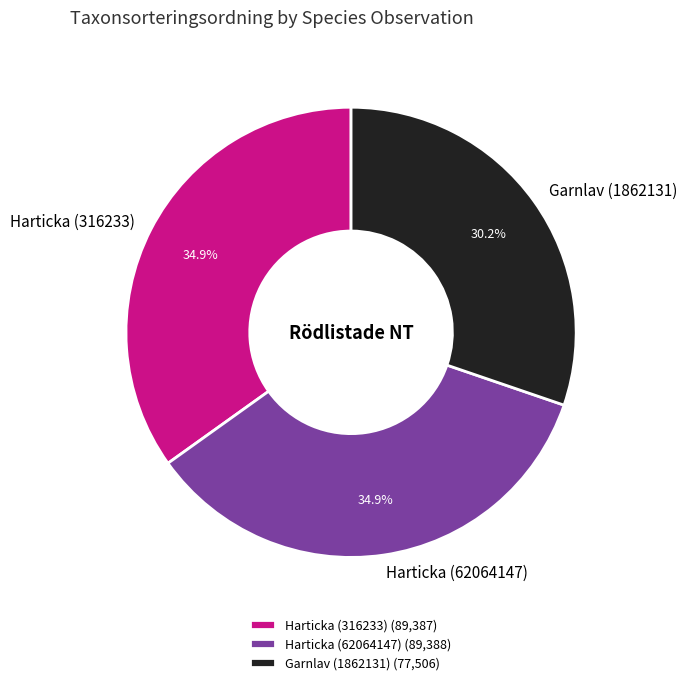

What is the total percentage of Garnlav (1862131) and Harticka (62064147)?

65.1%